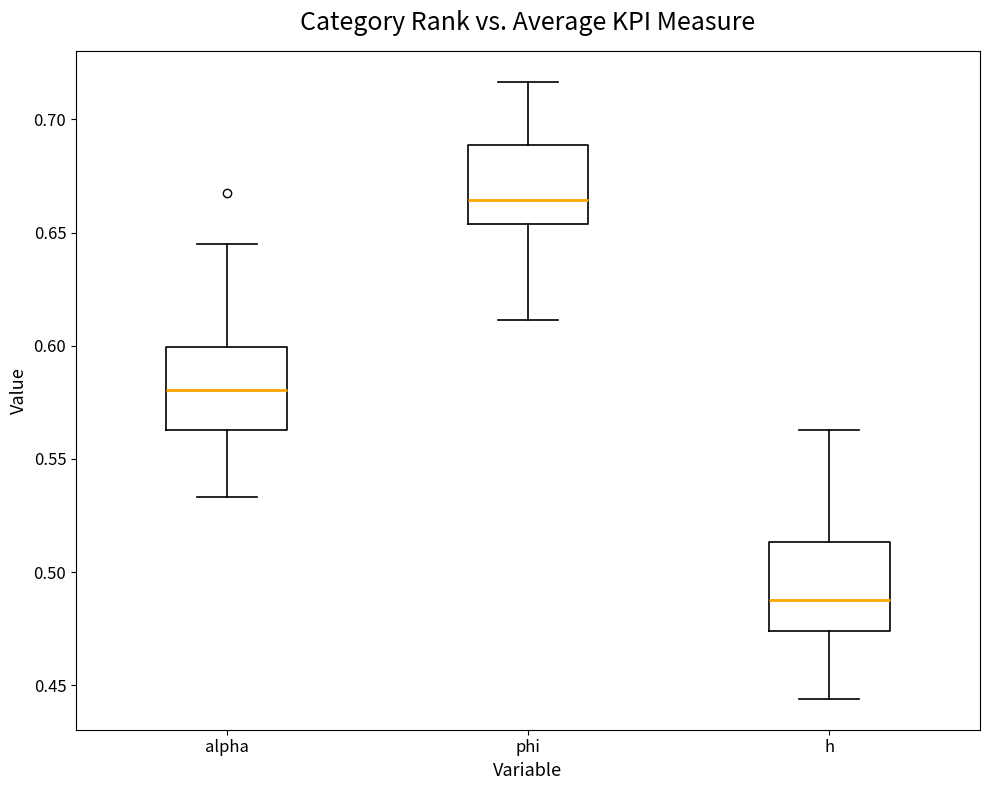

Reading left to right, read every box against the y-axis: the position of its median line, the range the box covers, and the ends of its whiskers. The values are not printed on the chart, so give them approximately, as read against the axis.

alpha: median 0.580, box 0.565 to 0.600, whiskers 0.535 to 0.645
phi: median 0.665, box 0.655 to 0.690, whiskers 0.610 to 0.715
h: median 0.490, box 0.475 to 0.515, whiskers 0.445 to 0.565